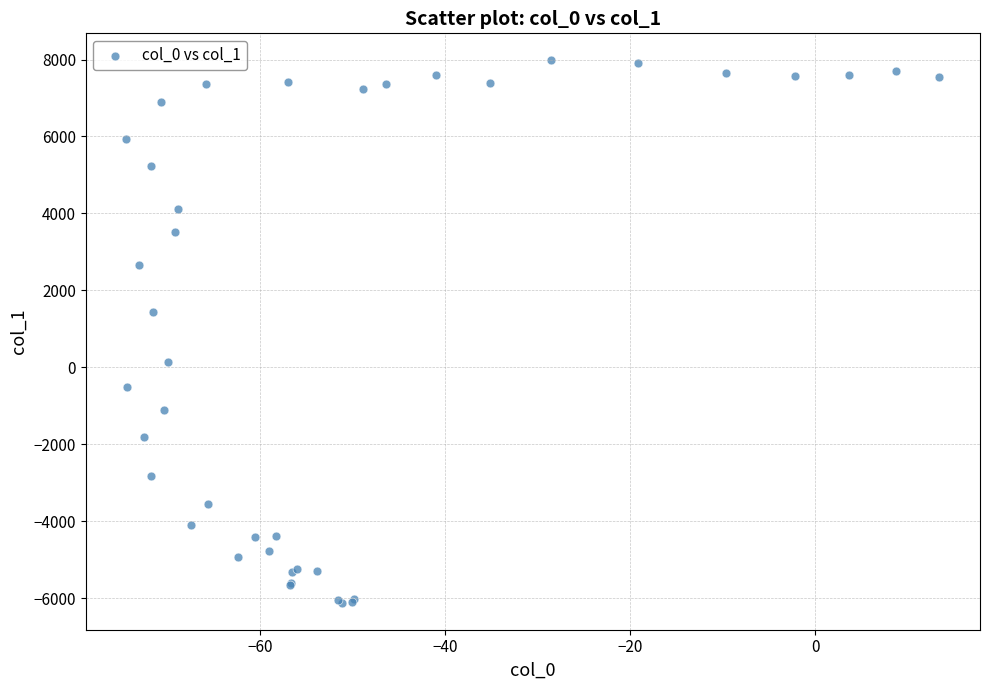

What Y value in the scatter plot is closest to 929?

1433.9